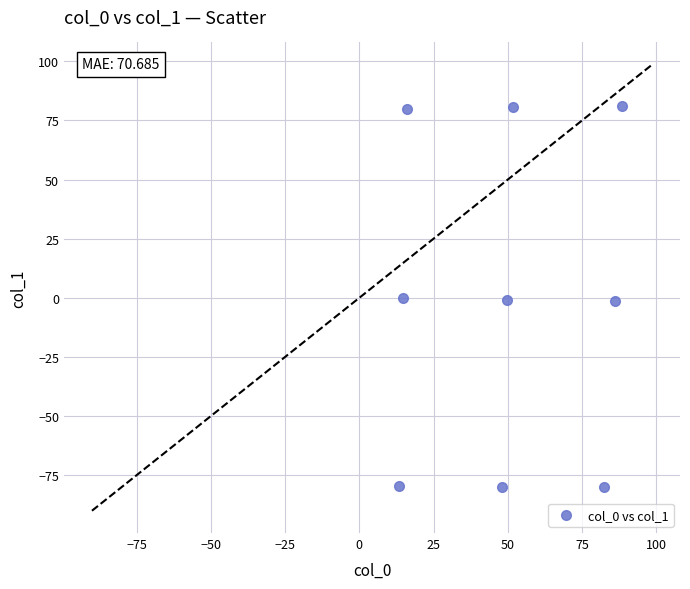

What is the average X value?

50.1